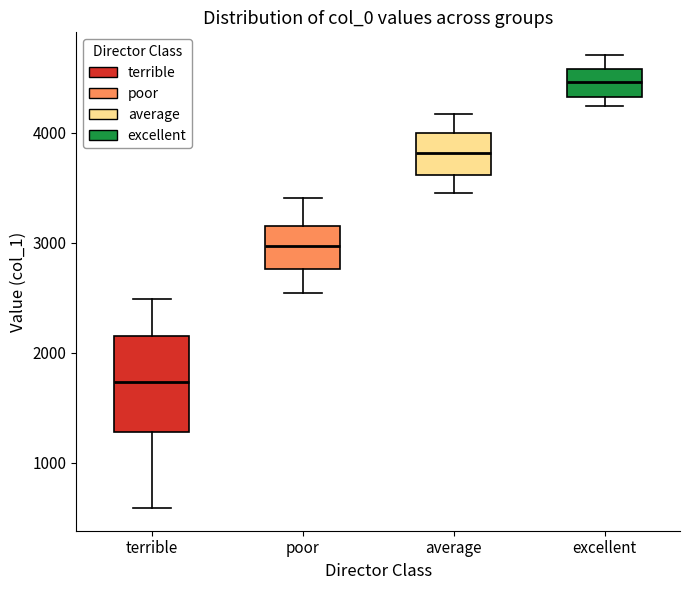

Reading left to right, transcribe this box plot: for each box, give where its median line is, the range the box spans, and where its two whiskers end, as read against the y-axis. The values are not printed on the chart, so give them approximately, as read against the axis.

terrible: median 1700, box 1300 to 2100, whiskers 600 to 2500
poor: median 3000, box 2800 to 3200, whiskers 2500 to 3400
average: median 3800, box 3600 to 4000, whiskers 3500 to 4200
excellent: median 4500, box 4300 to 4600, whiskers 4200 to 4700